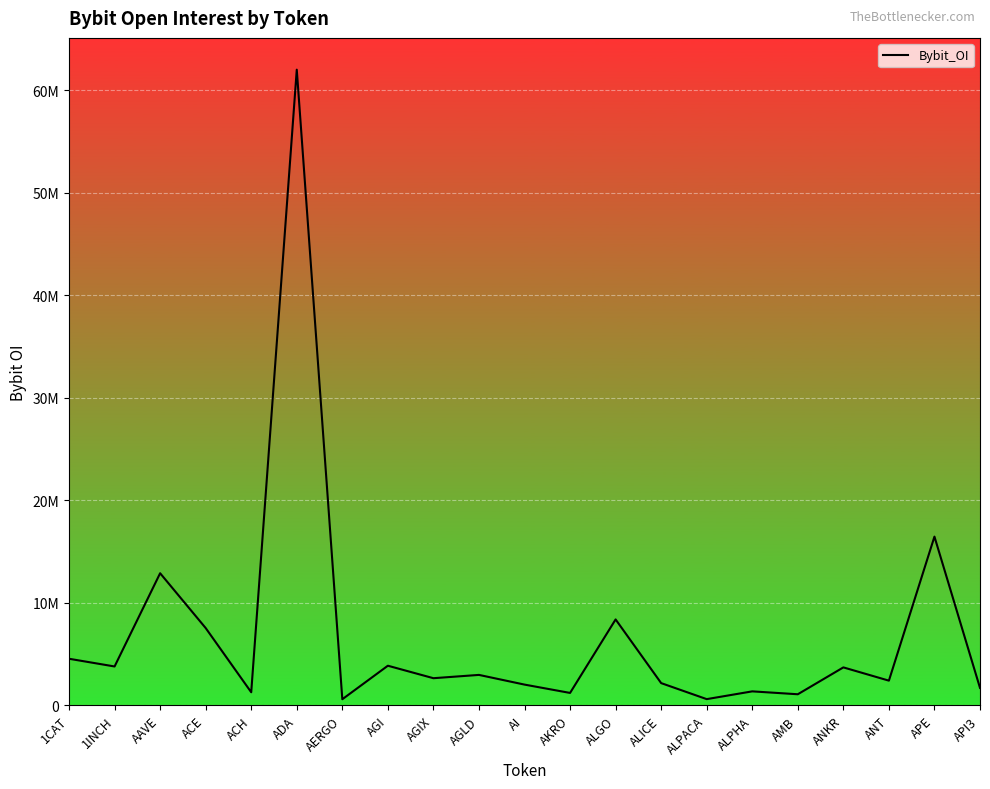

Rank the categories by value from highest to lowest.

ADA, APE, AAVE, ALGO, ACE, 1CAT, AGI, 1INCH, ANKR, AGLD, AGIX, ANT, ALICE, AI, API3, ALPHA, ACH, AKRO, AMB, ALPACA, AERGO